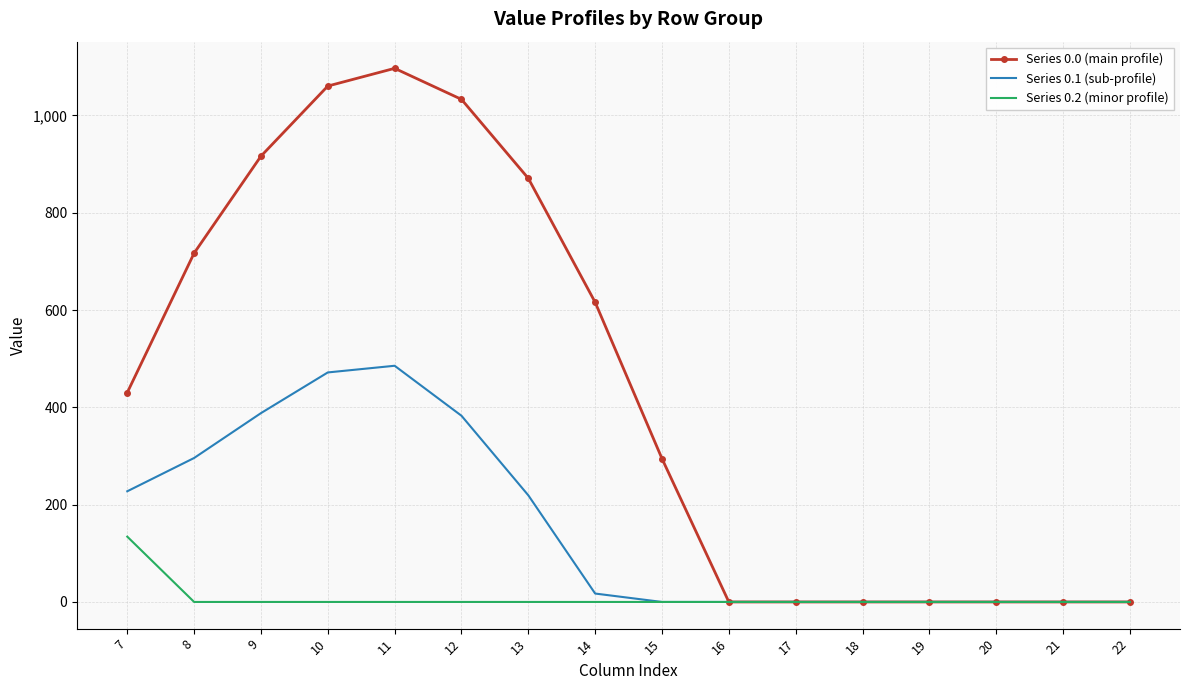

What is the highest value of the Series 0.1 (sub-profile) series?

485.4